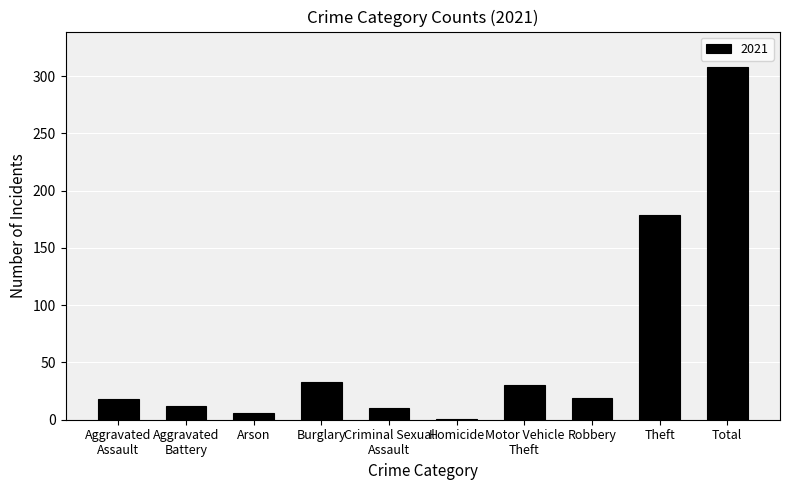

Which category has the highest value across all series?

Total